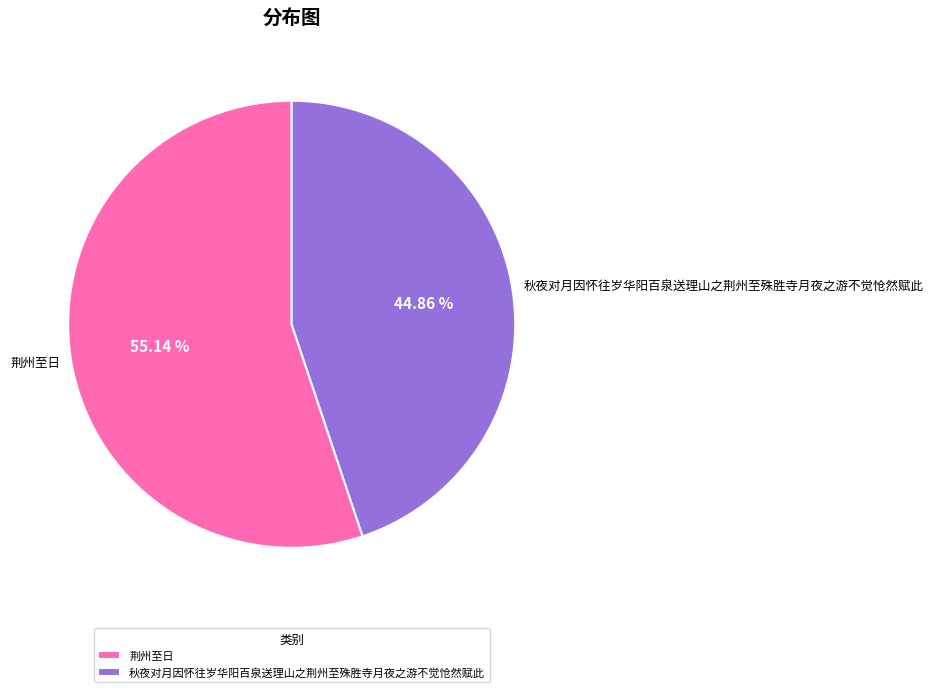

Is it true that 秋夜对月因怀往岁华阳百泉送理山之荆州至殊胜寺月夜之游不觉怆然赋此 is 37% of the pie?

False